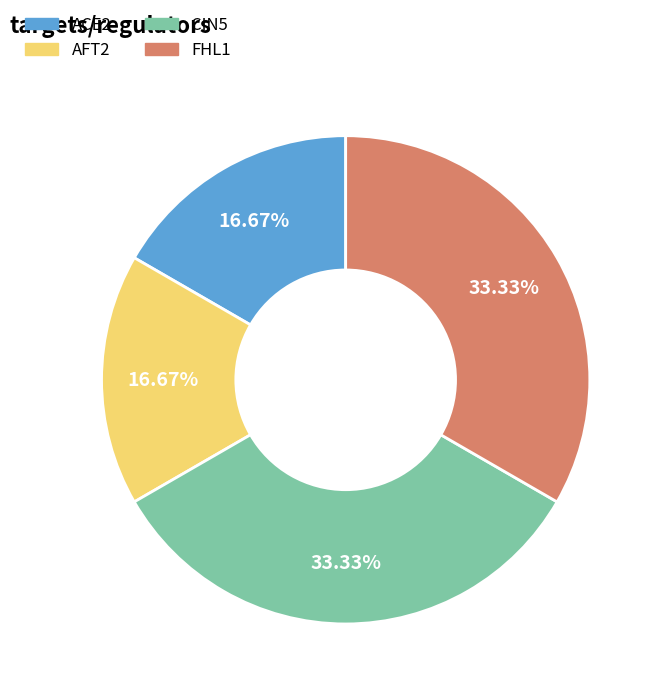

Does AFT2 represent more than half of the total?

No